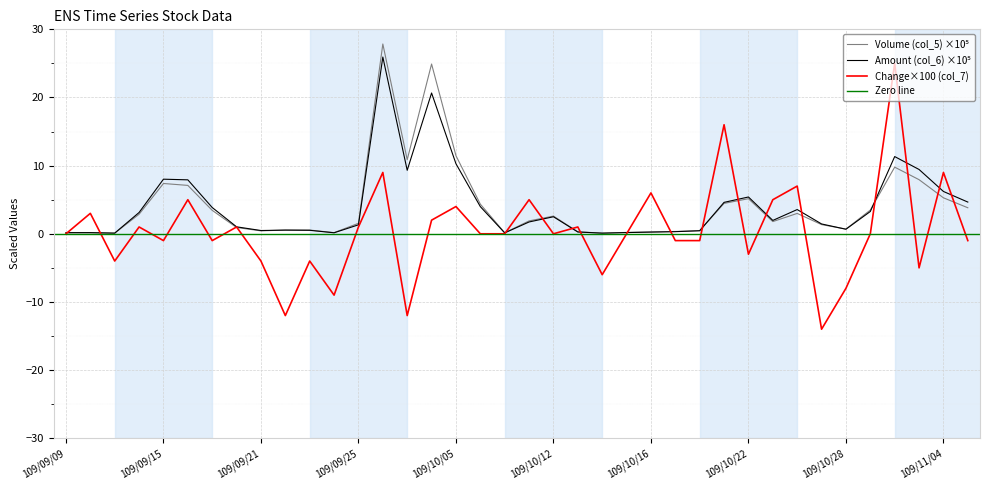

At which label does Change (col_7) reach its peak?

109/11/02